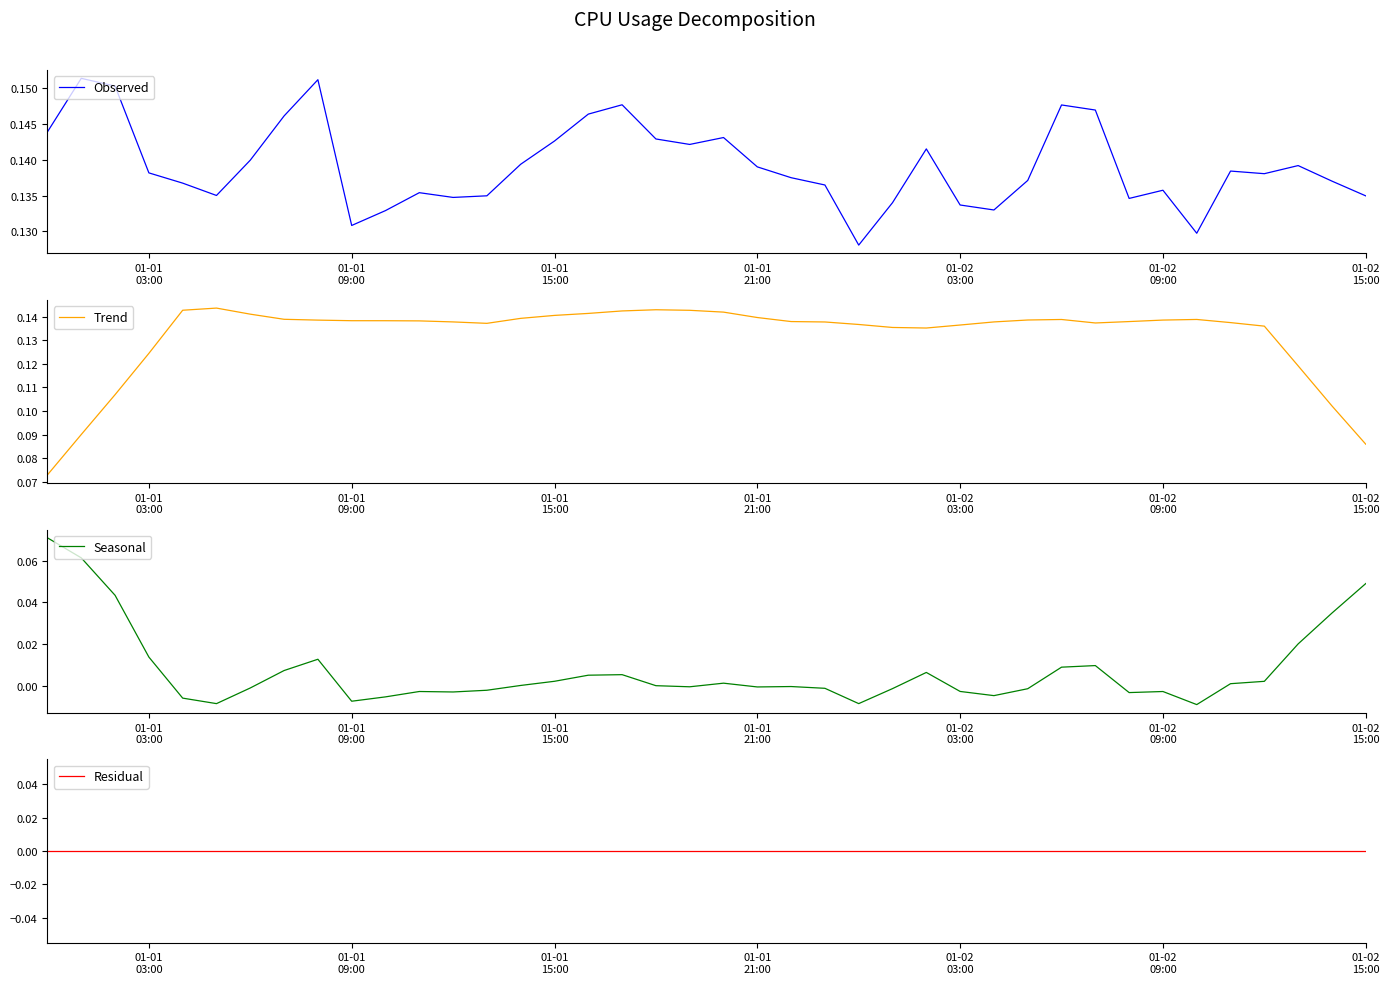

Which series has the widest spread of values?

Seasonal